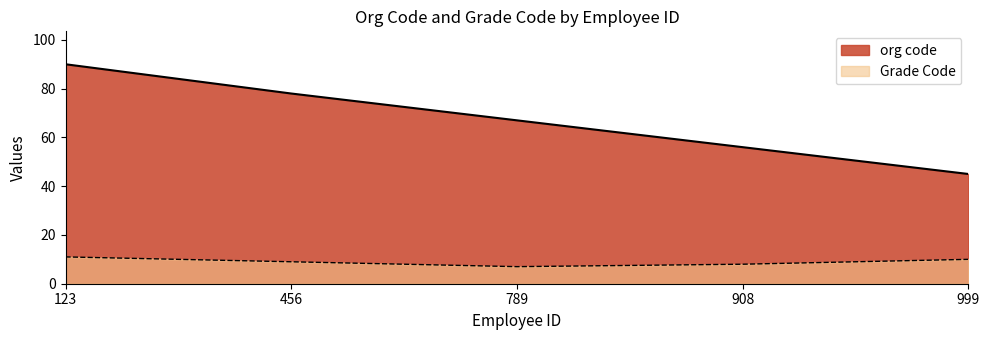

True or false: org code has more than 1 interior local peaks.

False